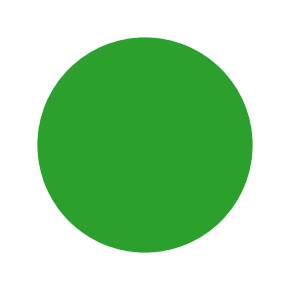

Is there any slice that represents more than half of the pie?

Yes